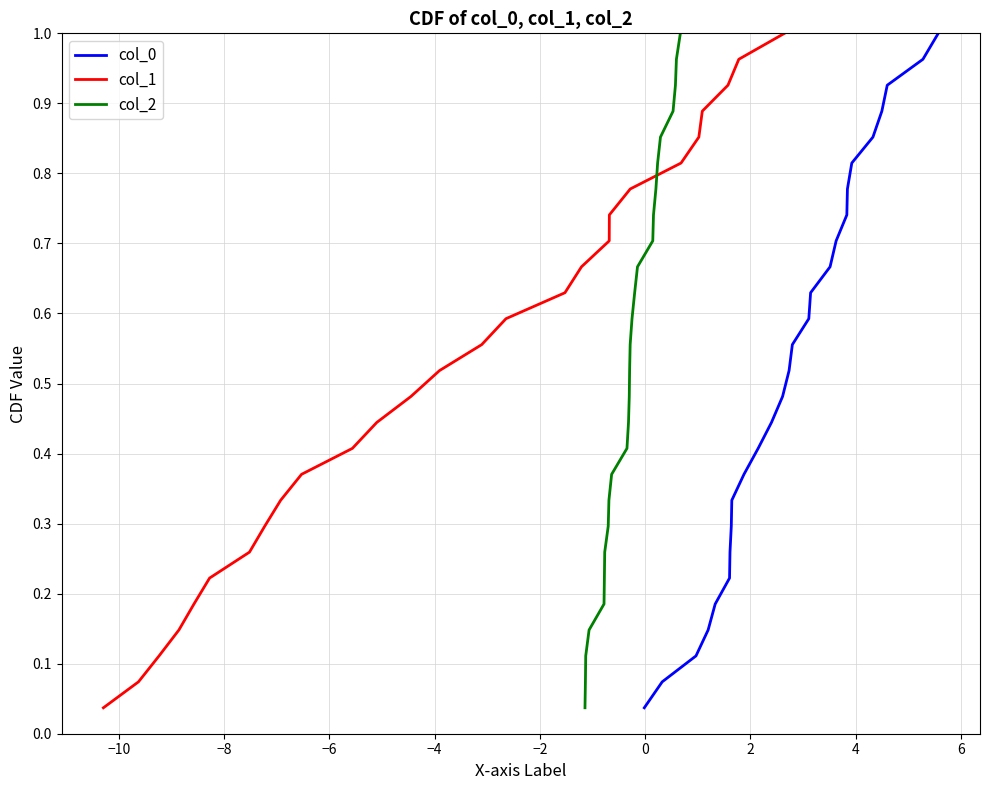

The col_1 series shows 0.6 at 6. True or false?

False